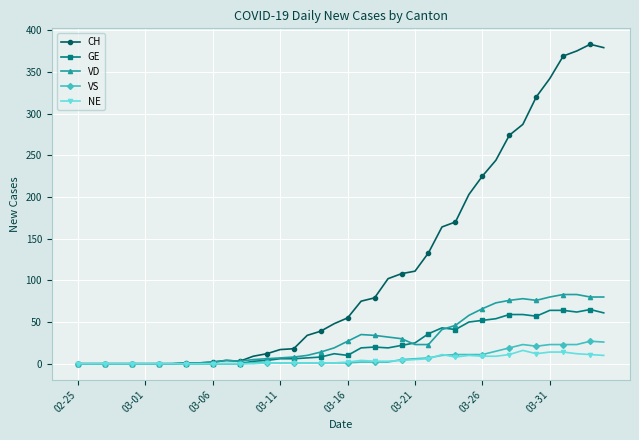

What is the greatest value displayed?

383